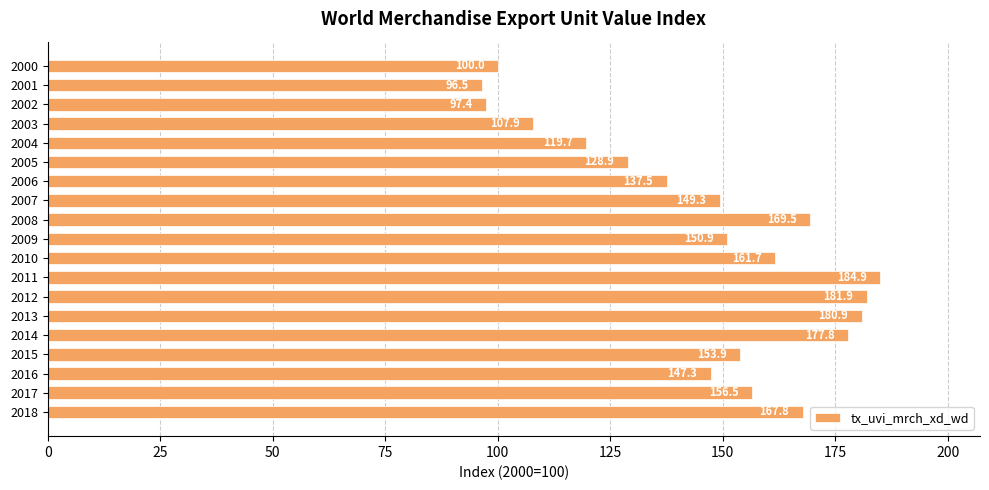

Is it true that the value at 2018 is 85.1?

False